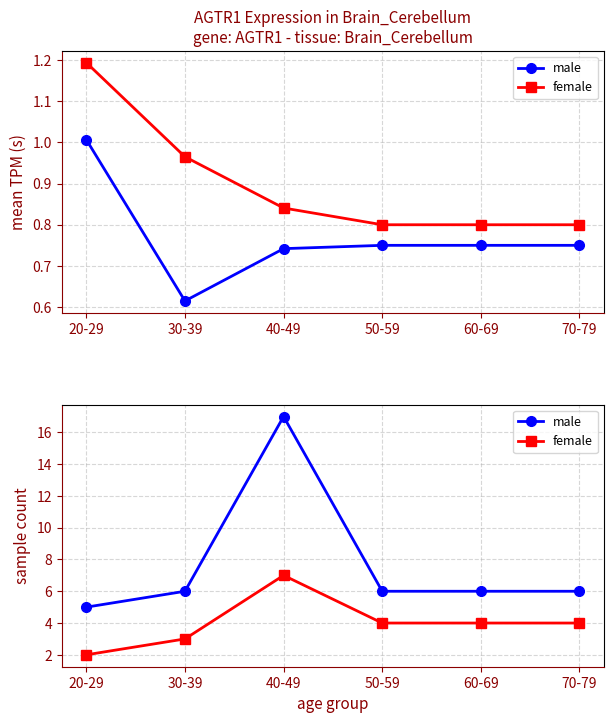

Between 50-59 and 40-49, which is larger?

40-49